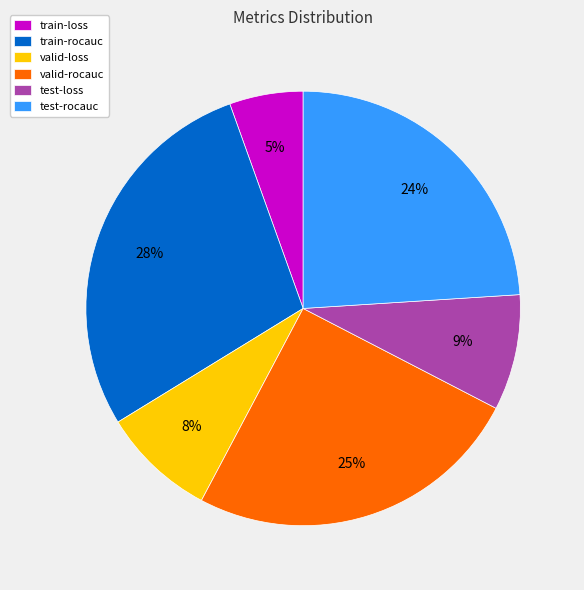

Is there a majority slice in this chart?

No